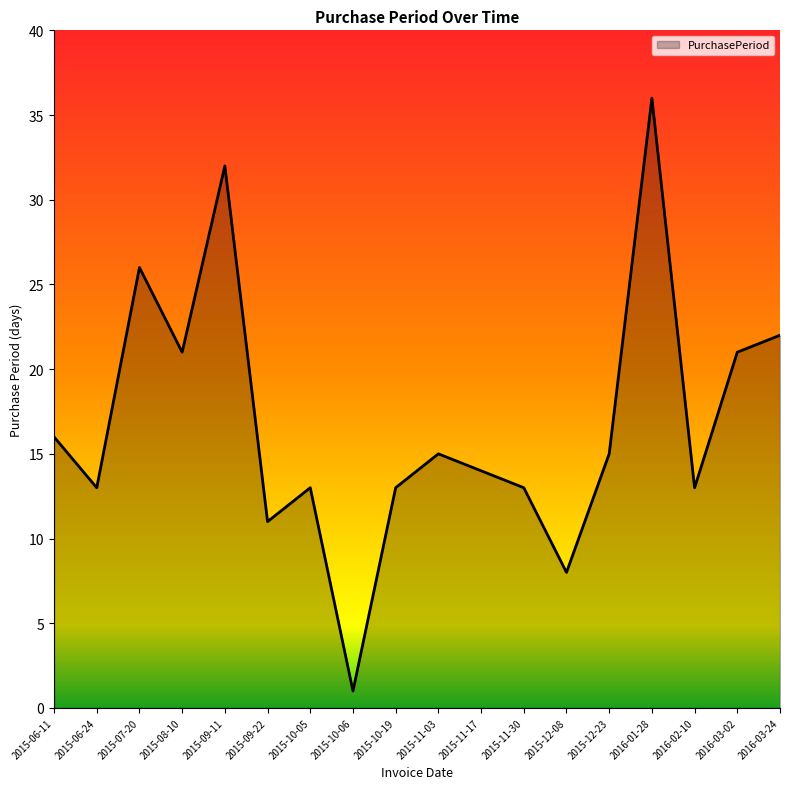

How many categories are shown in the chart?

18